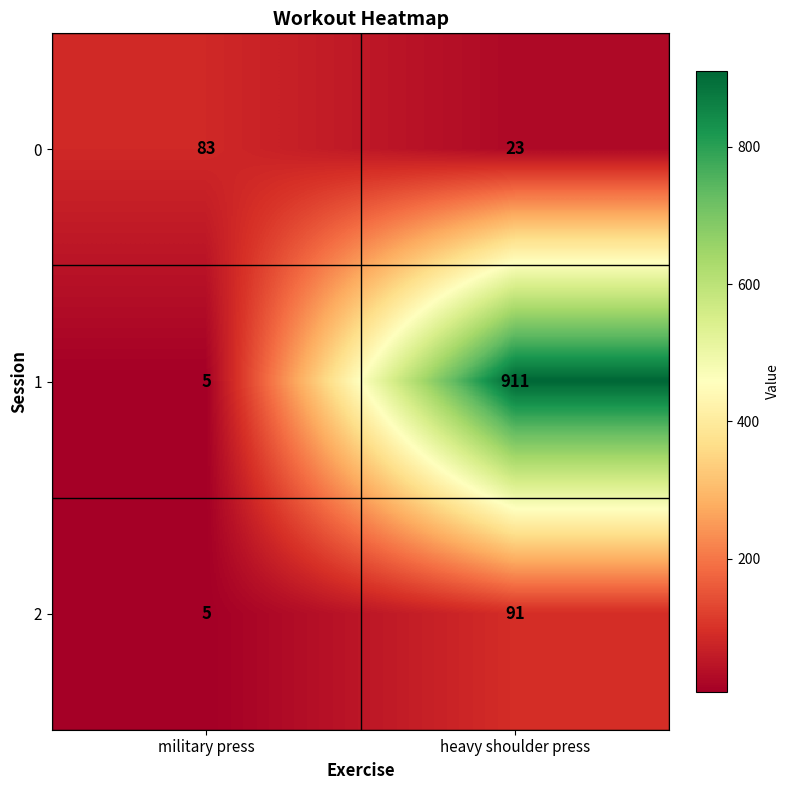

Which series changed the most between military press and heavy shoulder press?

1